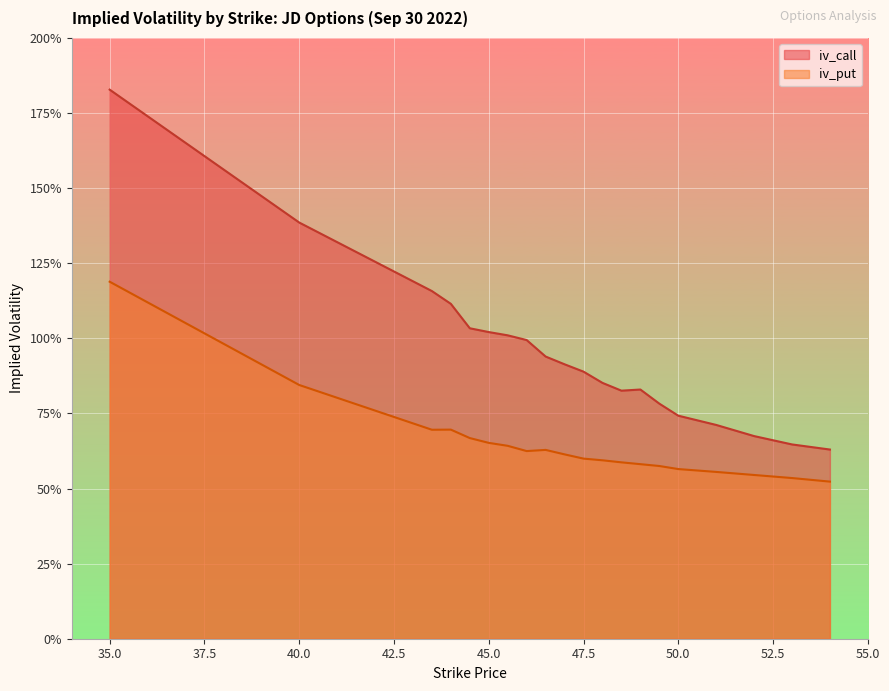

What is the minimum value for iv_call?

0.6